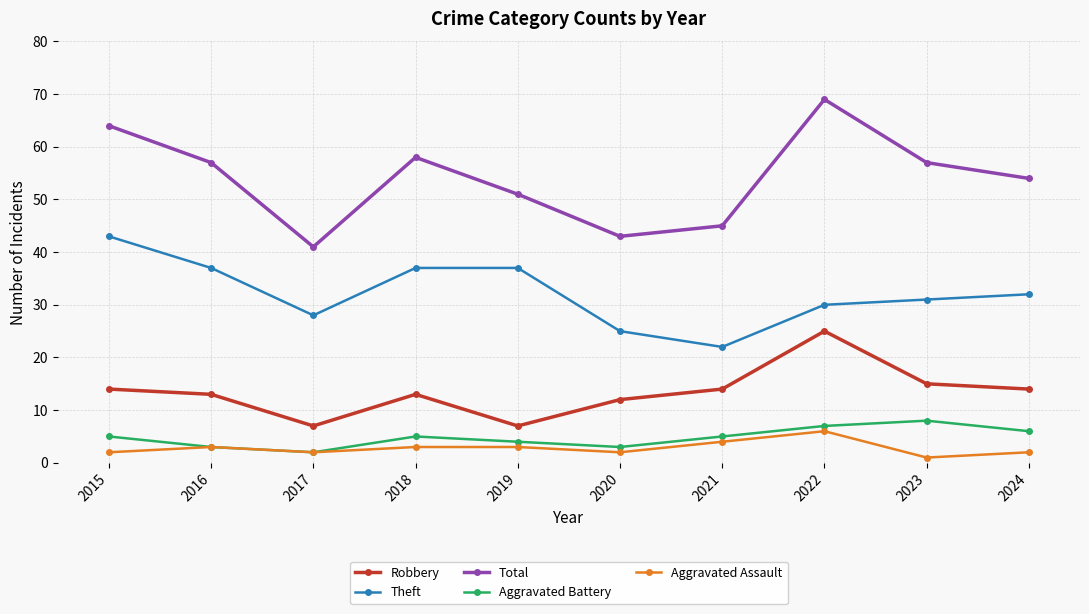

What are all the series names shown in the legend?

Robbery, Theft, Total, Aggravated Battery, Aggravated Assault